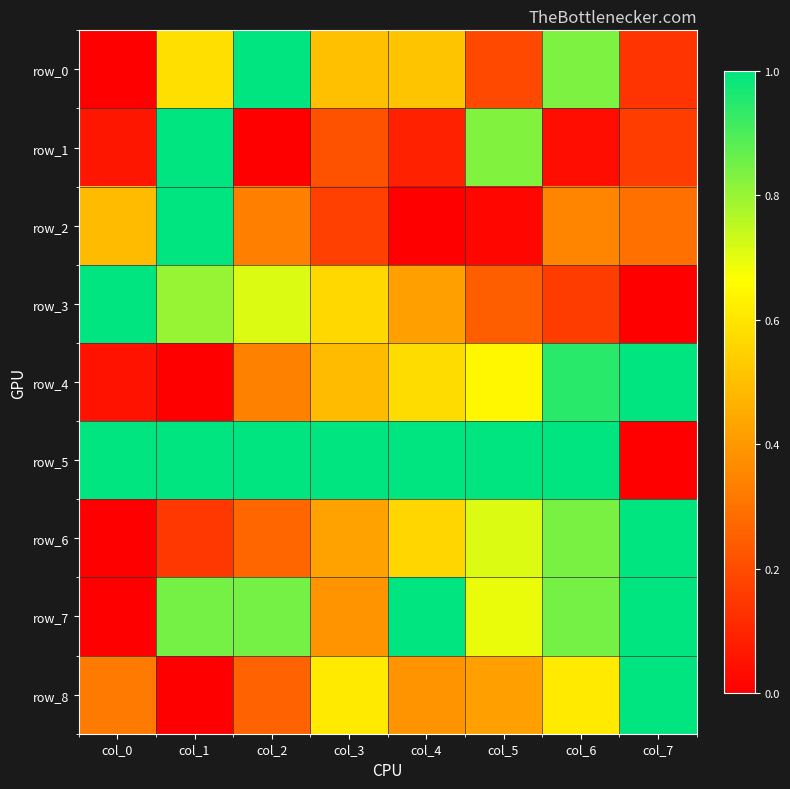

At which label does row_8 reach its minimum?

col_1